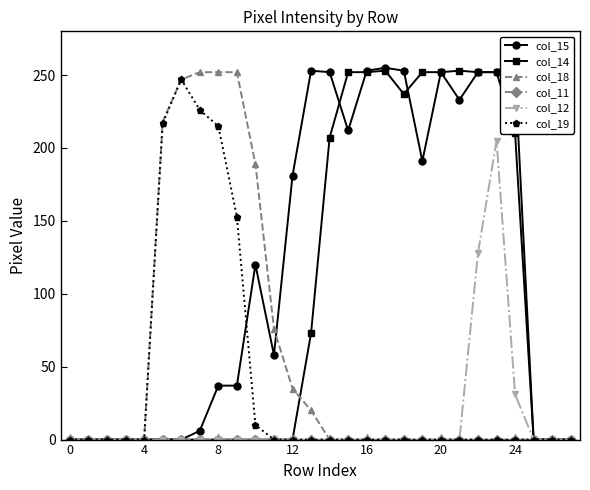

Which series has the widest spread of values?

col_15